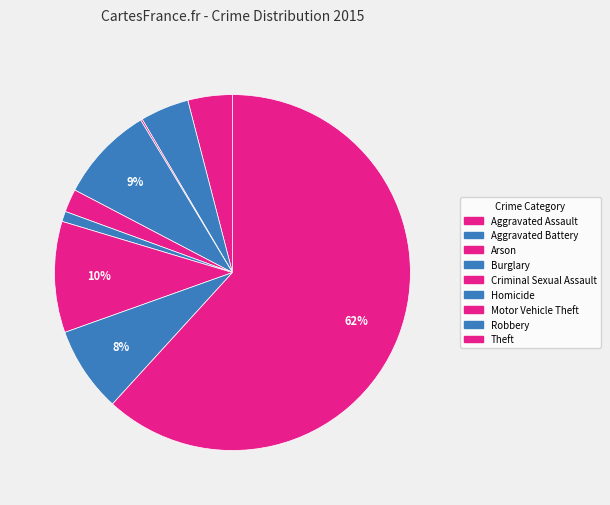

To the nearest percent, what percentage of the pie is Theft?

62%